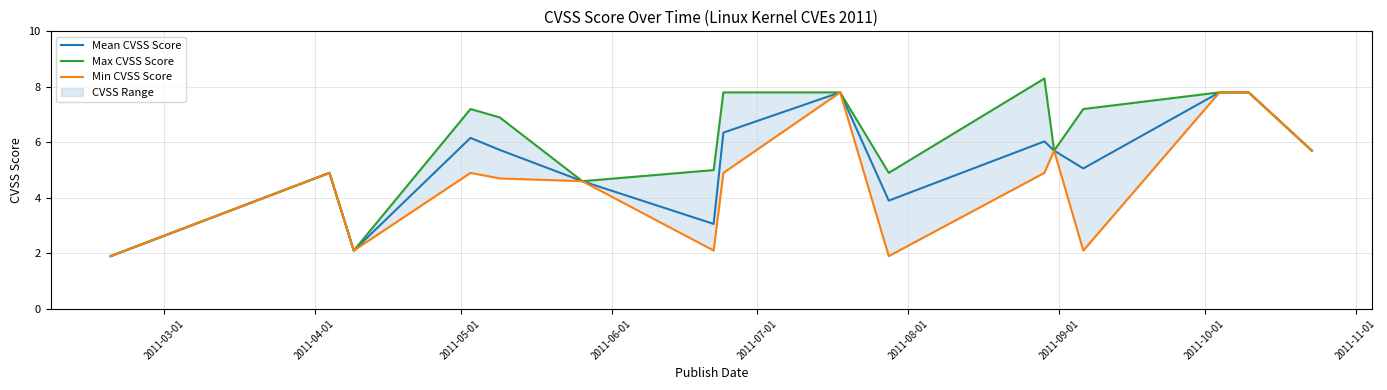

Reading right to left, list all the values displayed in this chart.

Mean CVSS Score: 5.7	7.8	7.8	5.1	5.7	6.0	3.9	7.8	6.3	3.1	4.6	5.7	6.2	2.1	4.9	1.9
Max CVSS Score: 5.7	7.8	7.8	7.2	5.7	8.3	4.9	7.8	7.8	5.0	4.6	6.9	7.2	2.1	4.9	1.9
Min CVSS Score: 5.7	7.8	7.8	2.1	5.7	4.9	1.9	7.8	4.9	2.1	4.6	4.7	4.9	2.1	4.9	1.9